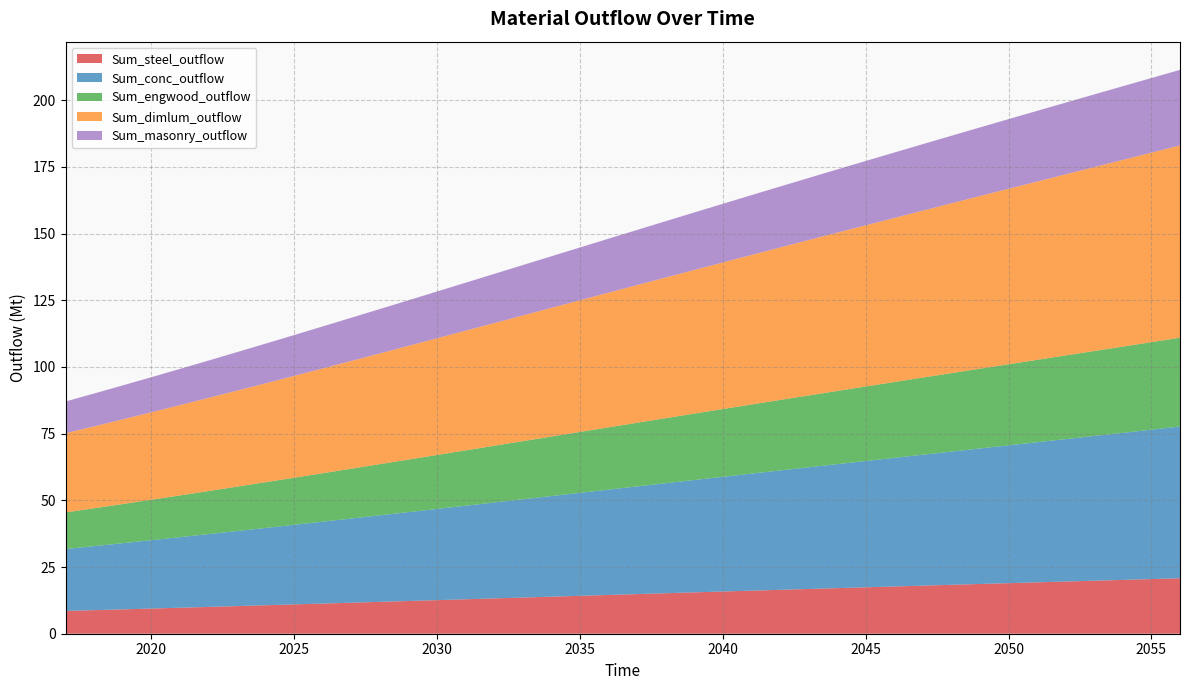

Reading left to right, transcribe all the data shown in this chart.

Sum_steel_outflow: 2017=8.5	2018=8.8	2019=9.1	2020=9.4	2021=9.7	2022=10.0	2023=10.4	2024=10.7	2025=11.0	2026=11.3	2027=11.6	2028=11.9	2029=12.3	2030=12.6	2031=12.9	2032=13.2	2033=13.6	2034=13.9	2035=14.2	2036=14.5	2037=14.9	2038=15.2	2039=15.5	2040=15.8	2041=16.1	2042=16.5	2043=16.8	2044=17.1	2045=17.4	2046=17.7	2047=18.0	2048=18.3	2049=18.6	2050=19.0	2051=19.3	2052=19.6	2053=19.9	2054=20.2	2055=20.5	2056=20.8
Sum_conc_outflow: 2017=23.2	2018=24.0	2019=24.8	2020=25.6	2021=26.4	2022=27.3	2023=28.1	2024=29.0	2025=29.8	2026=30.7	2027=31.6	2028=32.4	2029=33.3	2030=34.2	2031=35.1	2032=36.0	2033=36.8	2034=37.7	2035=38.6	2036=39.5	2037=40.4	2038=41.2	2039=42.1	2040=43.0	2041=43.9	2042=44.7	2043=45.6	2044=46.5	2045=47.3	2046=48.2	2047=49.1	2048=49.9	2049=50.8	2050=51.7	2051=52.5	2052=53.4	2053=54.3	2054=55.1	2055=56.0	2056=56.9
Sum_engwood_outflow: 2017=13.7	2018=14.2	2019=14.7	2020=15.2	2021=15.6	2022=16.1	2023=16.6	2024=17.1	2025=17.7	2026=18.2	2027=18.7	2028=19.2	2029=19.7	2030=20.2	2031=20.7	2032=21.3	2033=21.8	2034=22.3	2035=22.8	2036=23.3	2037=23.9	2038=24.4	2039=24.9	2040=25.4	2041=25.9	2042=26.4	2043=26.9	2044=27.4	2045=27.9	2046=28.4	2047=28.9	2048=29.4	2049=29.9	2050=30.4	2051=30.9	2052=31.4	2053=31.8	2054=32.3	2055=32.8	2056=33.3
Sum_dimlum_outflow: 2017=29.7	2018=30.7	2019=31.7	2020=32.8	2021=33.8	2022=34.9	2023=36.0	2024=37.1	2025=38.2	2026=39.3	2027=40.4	2028=41.5	2029=42.6	2030=43.7	2031=44.9	2032=46.0	2033=47.1	2034=48.2	2035=49.4	2036=50.5	2037=51.6	2038=52.7	2039=53.8	2040=55.0	2041=56.1	2042=57.2	2043=58.3	2044=59.3	2045=60.4	2046=61.5	2047=62.6	2048=63.7	2049=64.7	2050=65.8	2051=66.8	2052=67.9	2053=68.9	2054=70.0	2055=71.0	2056=72.1
Sum_masonry_outflow: 2017=11.9	2018=12.3	2019=12.7	2020=13.1	2021=13.6	2022=14.0	2023=14.4	2024=14.9	2025=15.3	2026=15.8	2027=16.2	2028=16.6	2029=17.1	2030=17.5	2031=18.0	2032=18.4	2033=18.9	2034=19.3	2035=19.8	2036=20.2	2037=20.7	2038=21.1	2039=21.6	2040=22.0	2041=22.4	2042=22.8	2043=23.3	2044=23.7	2045=24.1	2046=24.5	2047=24.9	2048=25.3	2049=25.7	2050=26.1	2051=26.5	2052=26.9	2053=27.2	2054=27.6	2055=28.0	2056=28.3